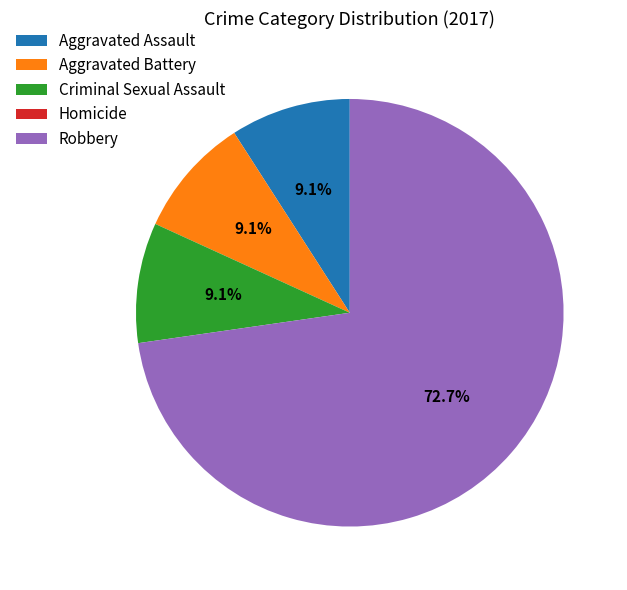

Which category has the biggest portion of the pie?

Robbery